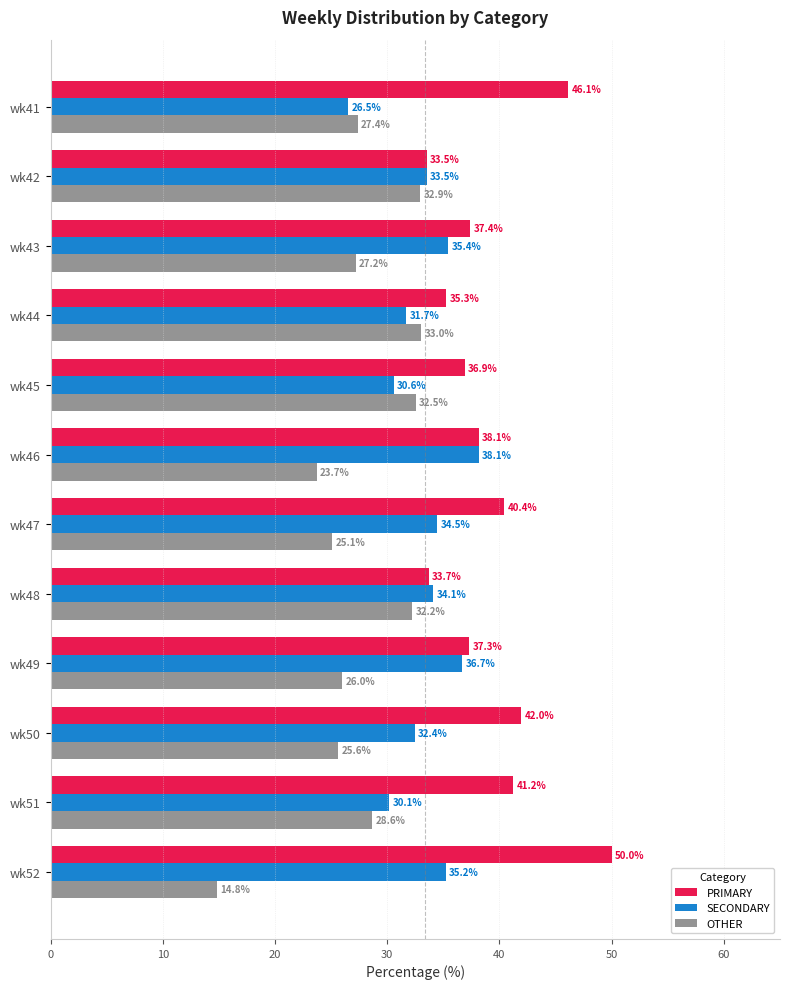

What is the approximate value of PRIMARY at wk45?

36.9